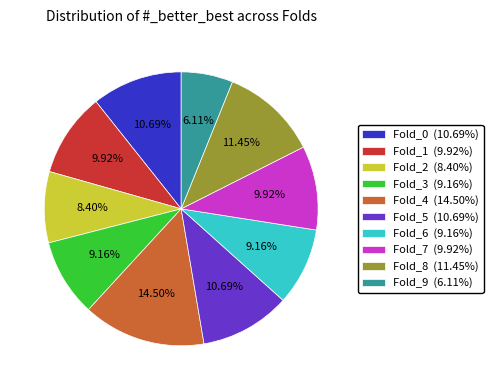

Does Fold_8 represent more than half of the total?

No